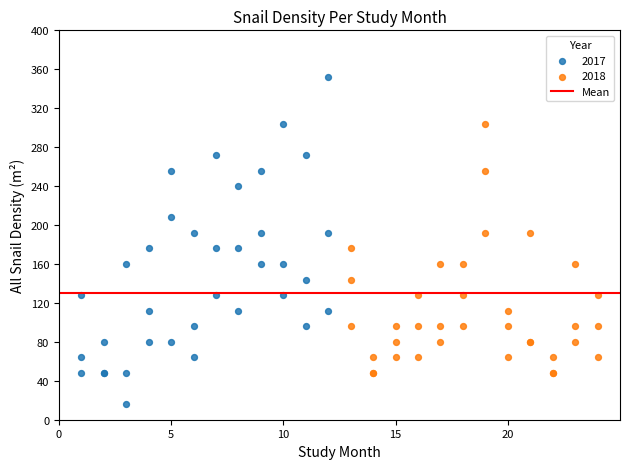

Which series contains the highest Y value?

2017